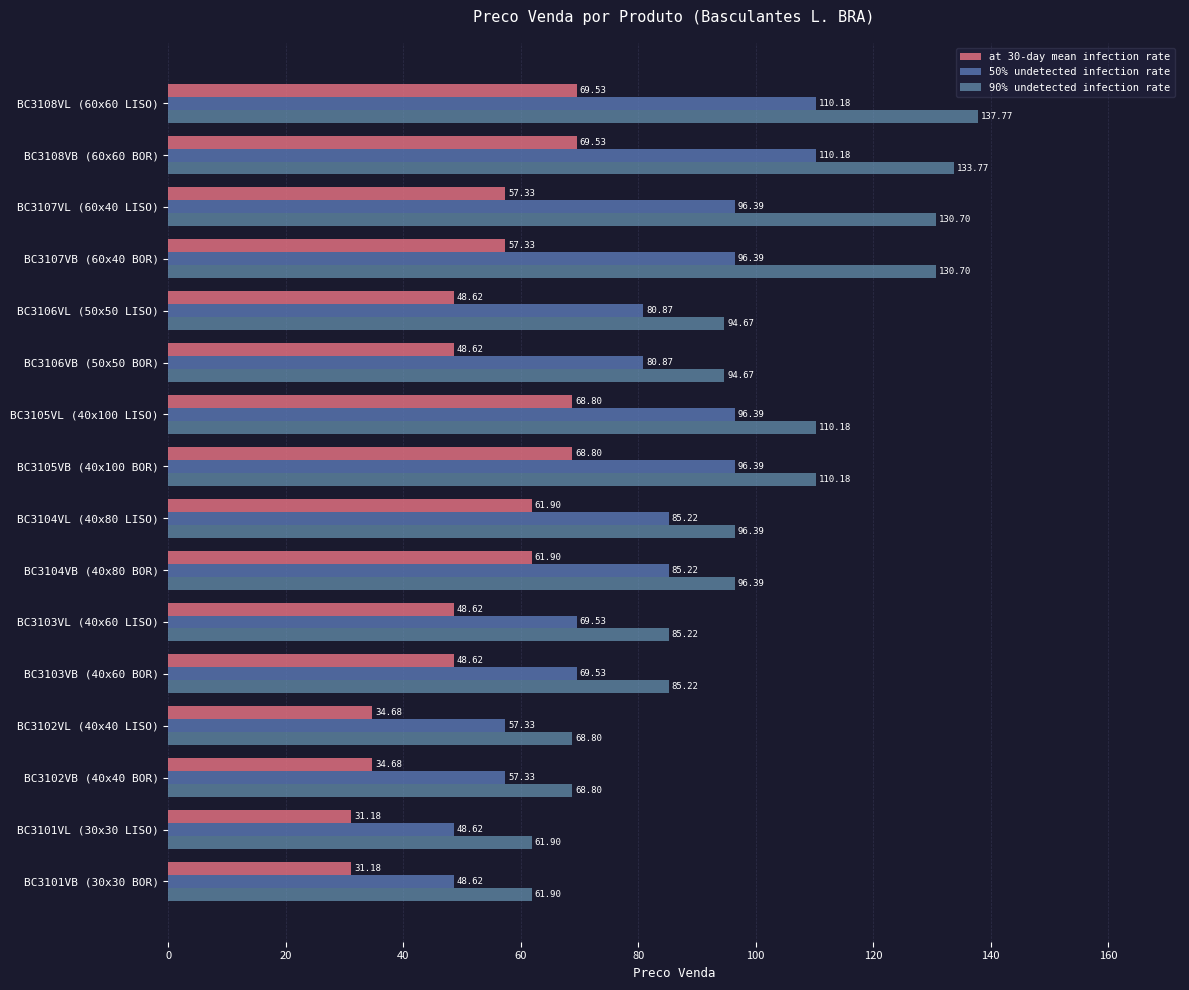

At how many categories does at least one series exceed 42?

16